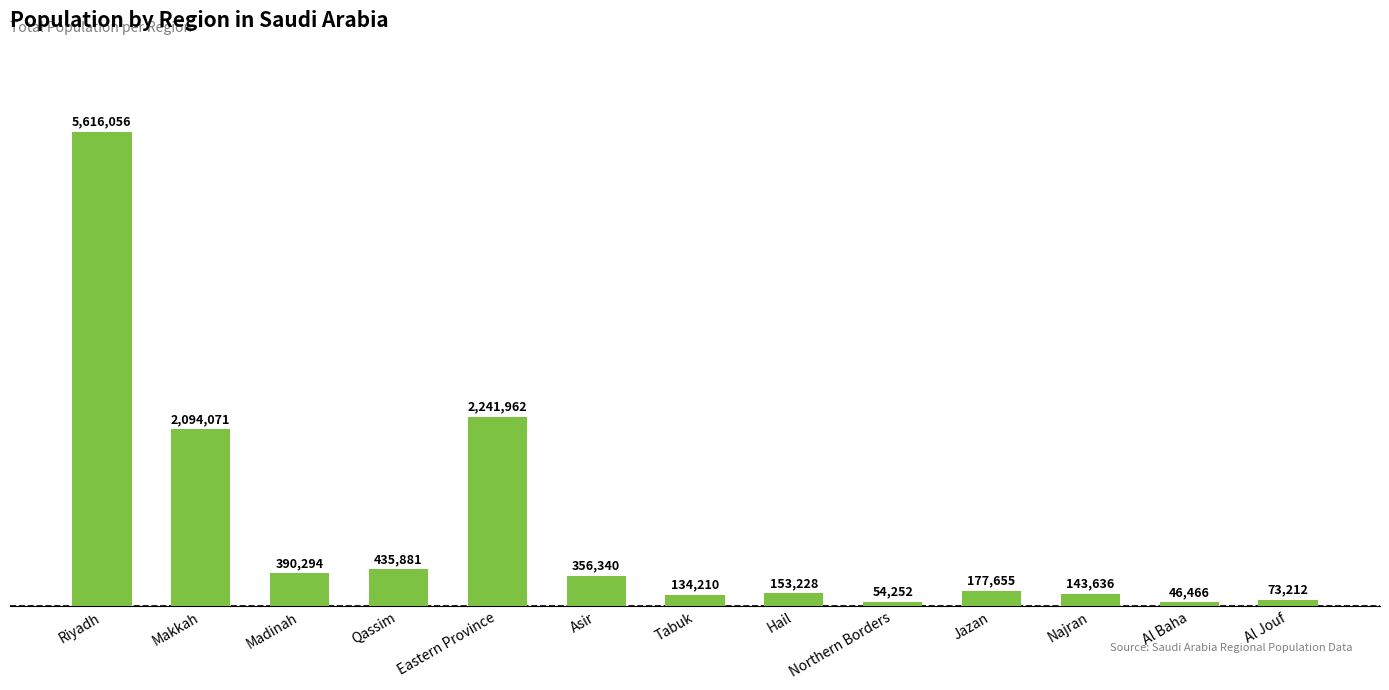

What is the label of the 12th bar from the right?

Makkah